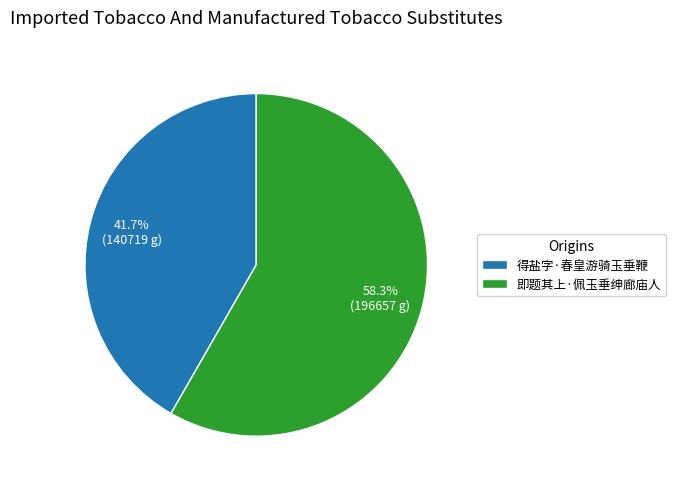

To the nearest percent, what is the average slice percentage?

50%